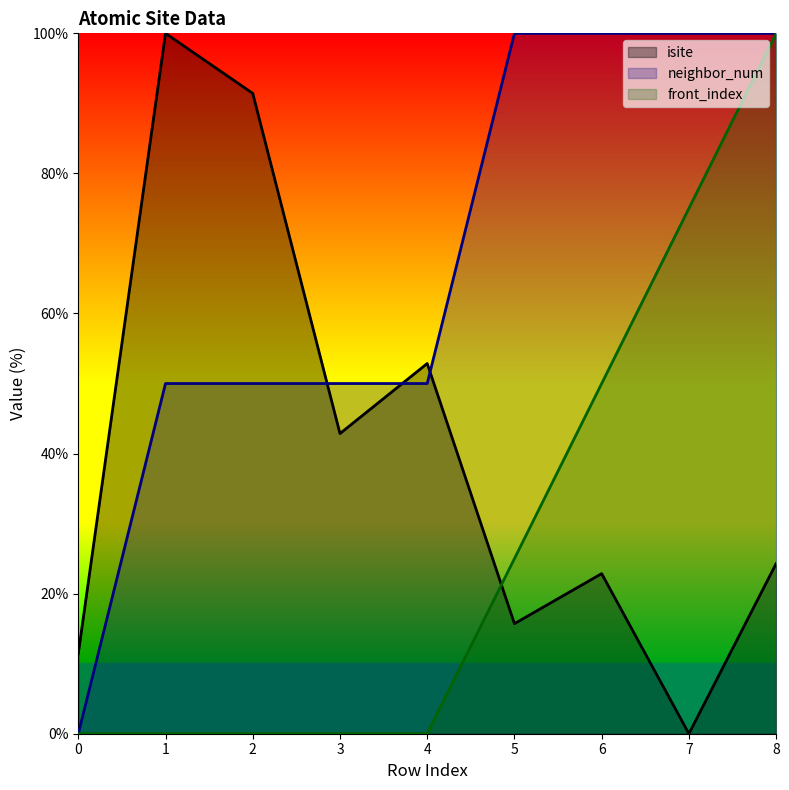

What is the sum of all neighbor_num values?

600.0